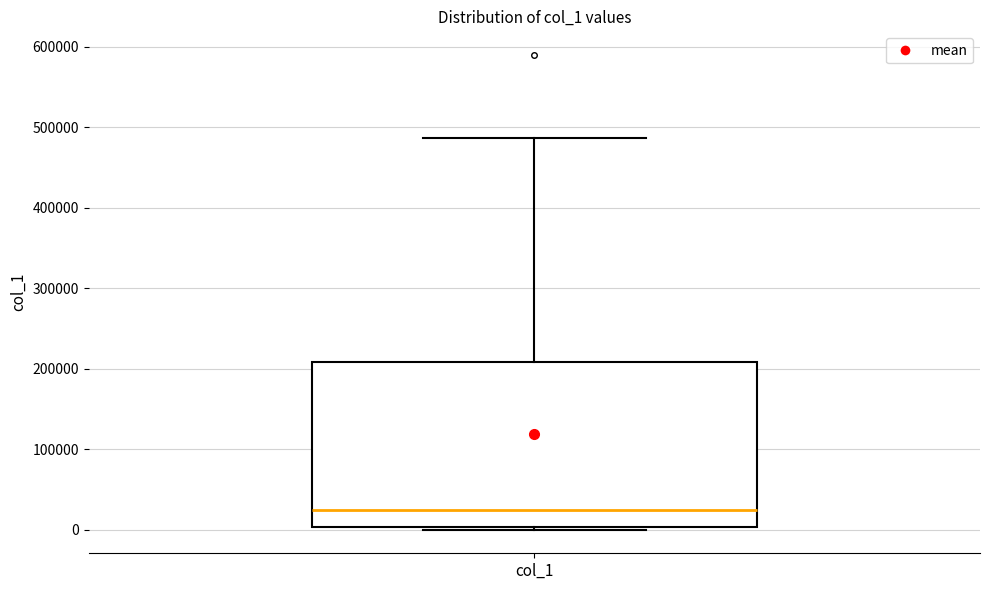

Transcribe this box plot: give where the median line is, the range the box spans, and where the two whiskers end, as read against the y-axis. The values are not printed on the chart, so give them approximately, as read against the axis.

median 20000, box 0 to 210000, whiskers 0 (just below the box's lower edge) to 490000